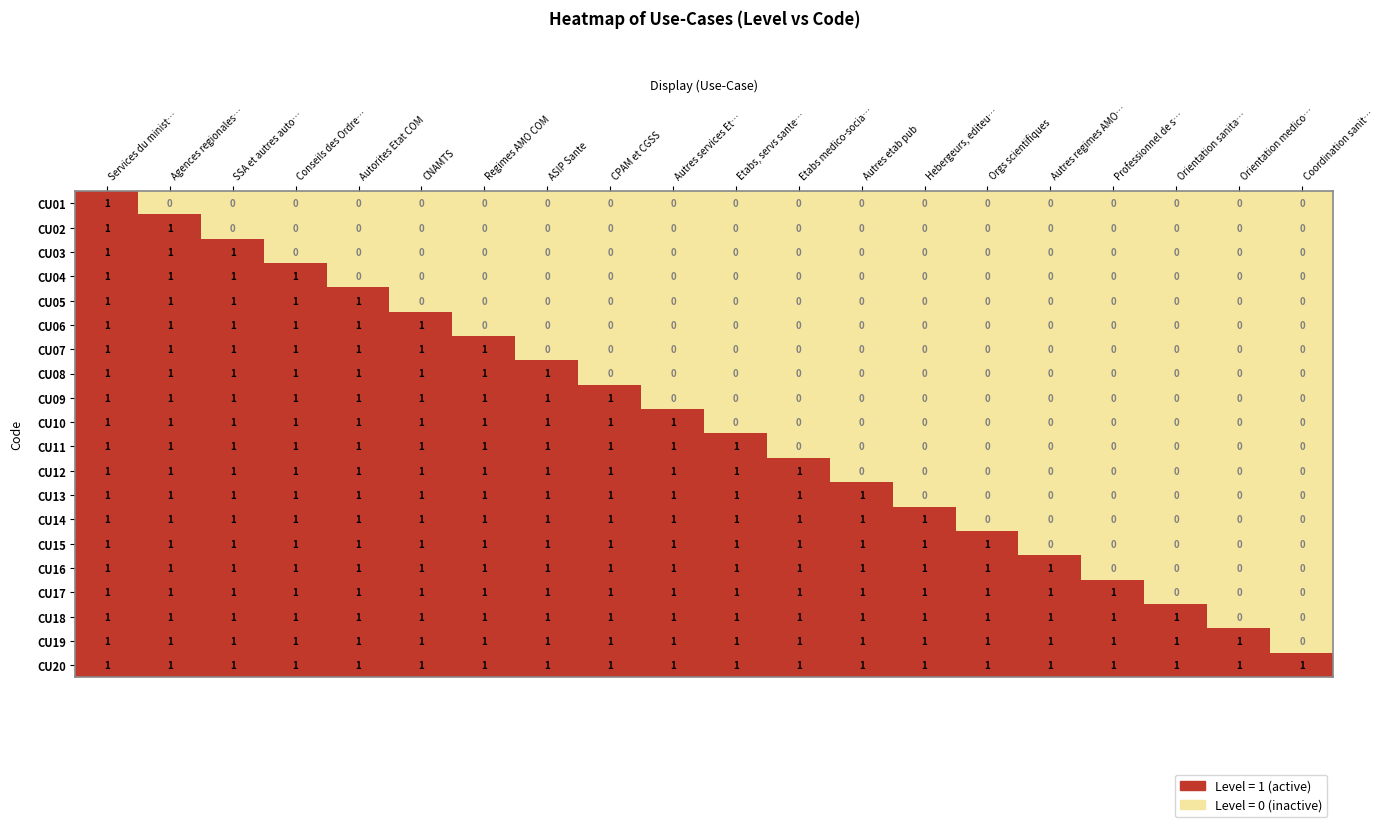

Which series has the largest total across all categories?

CU20